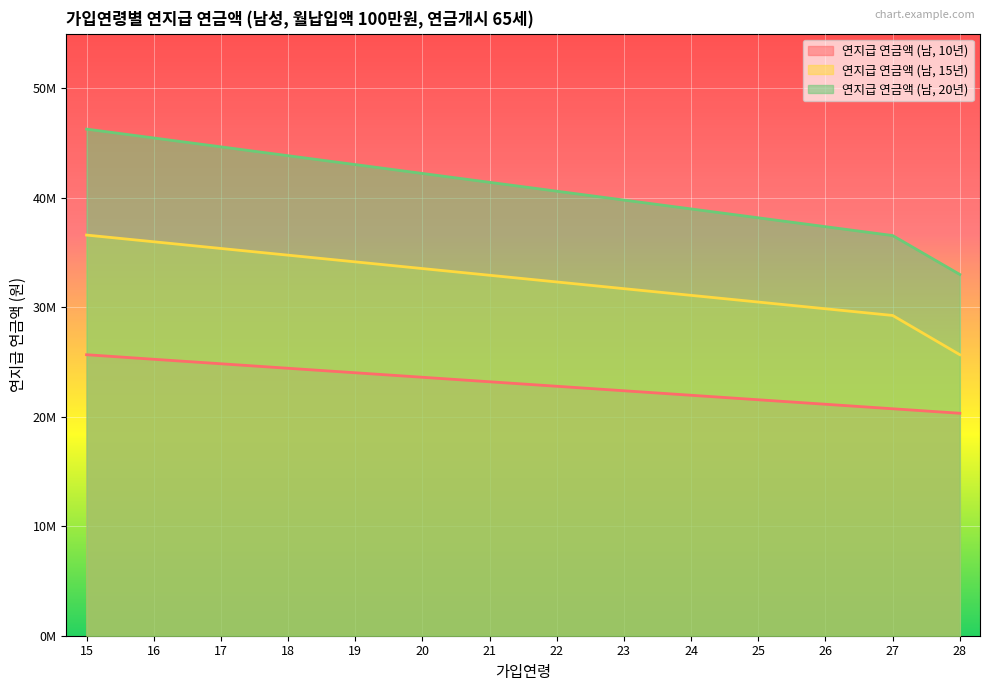

How many data points in 연지급 연금액 (남, 20년) are above 41418000?

6